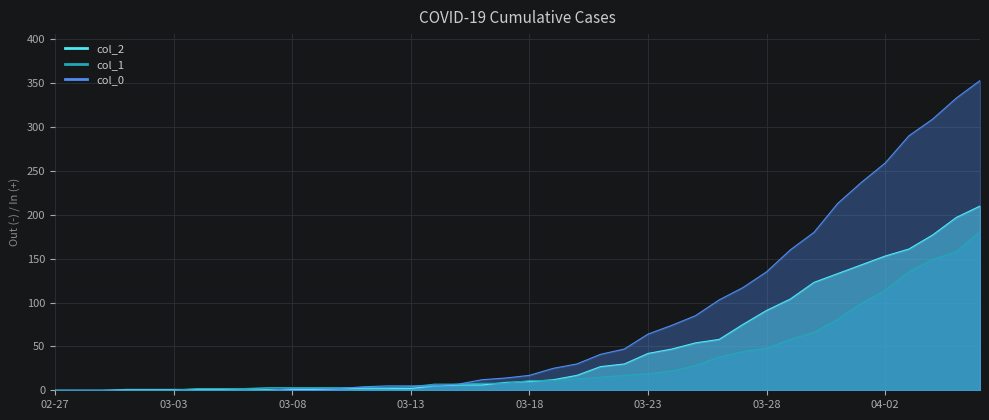

What is the difference between the maximum and minimum values in the col_0 series?

353